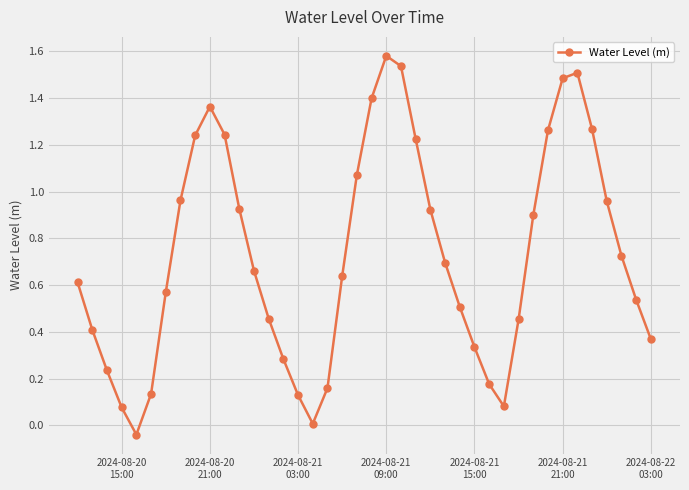

What is the sum of all values?

29.1